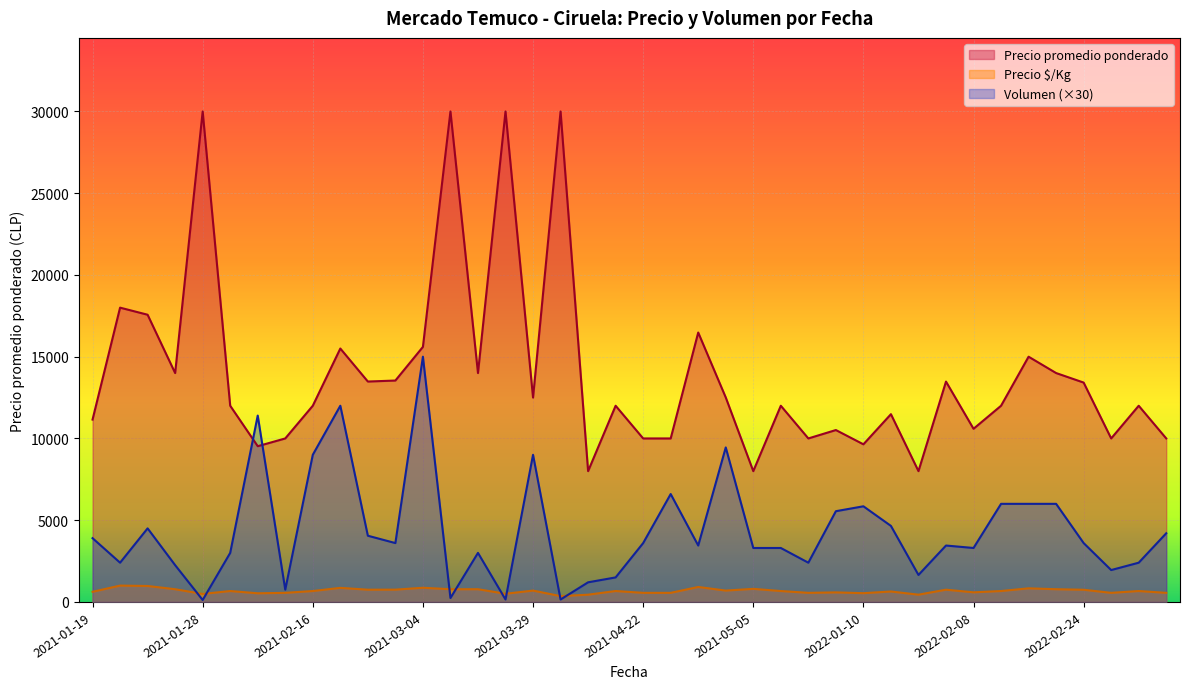

Which series has the widest spread of values?

Precio promedio ponderado